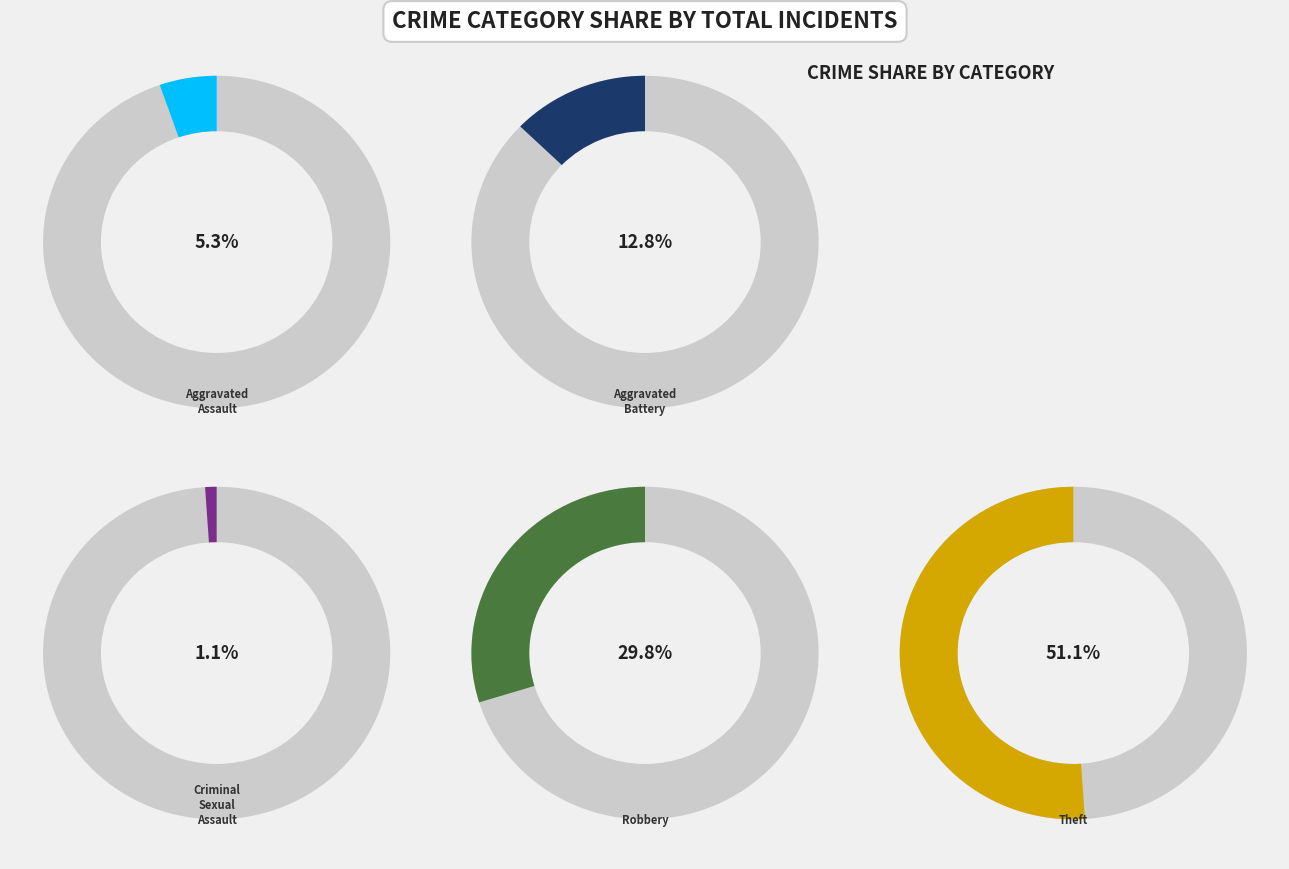

Is the sum of Robbery and Criminal Sexual Assault greater than half?

No